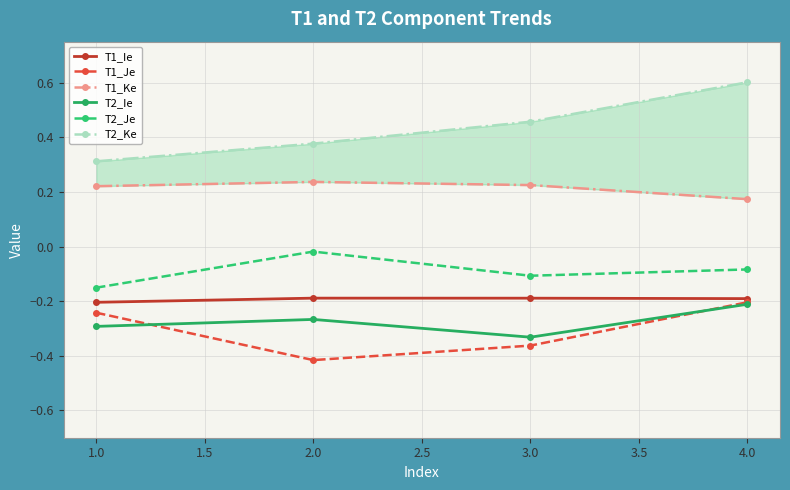

True or false: T2_Ke and T1_Je cross at least once.

False